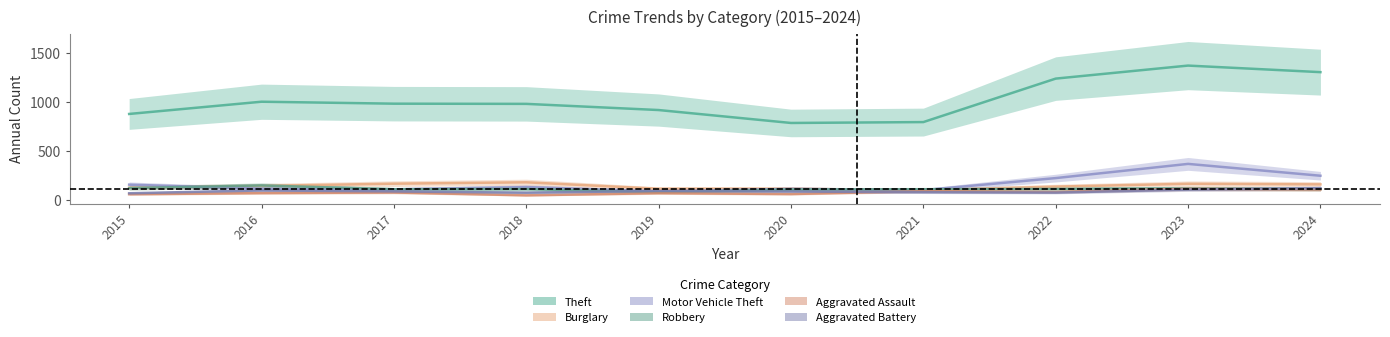

Reading left to right, list all the values displayed in this chart.

Theft: 2015=874	2016=999	2017=979	2018=977	2019=914	2020=782	2021=791	2022=1235	2023=1368	2024=1301
Burglary: 2015=121	2016=139	2017=162	2018=176	2019=110	2020=110	2021=95	2022=132	2023=161	2024=155
Motor Vehicle Theft: 2015=152	2016=110	2017=104	2018=127	2019=84	2020=109	2021=96	2022=219	2023=364	2024=243
Robbery: 2015=117	2016=144	2017=105	2018=107	2019=75	2020=102	2021=105	2022=108	2023=114	2024=107
Aggravated Assault: 2015=54	2016=66	2017=72	2018=43	2019=65	2020=56	2021=86	2022=78	2023=110	2024=103
Aggravated Battery: 2015=64	2016=93	2017=83	2018=70	2019=88	2020=82	2021=75	2022=71	2023=102	2024=116